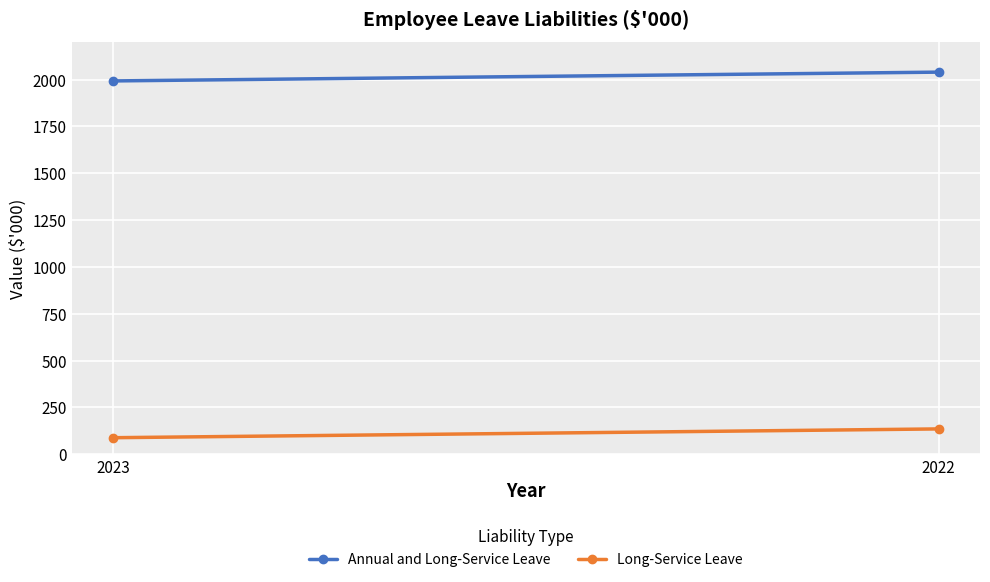

At which category does the chart reach its minimum across all series?

2023